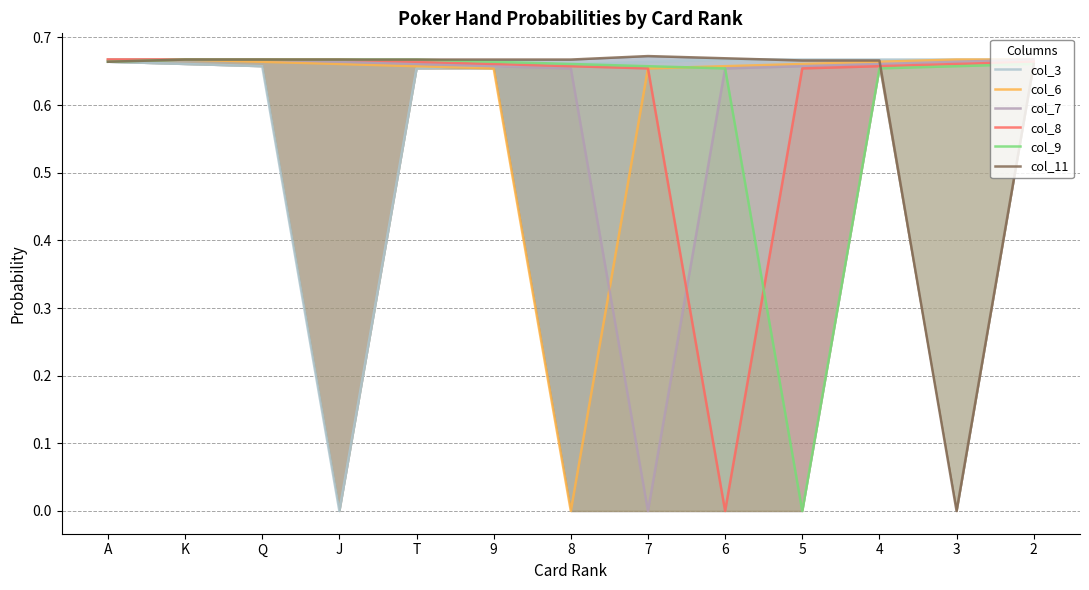

True or false: col_3 and col_9 cross at least once.

False